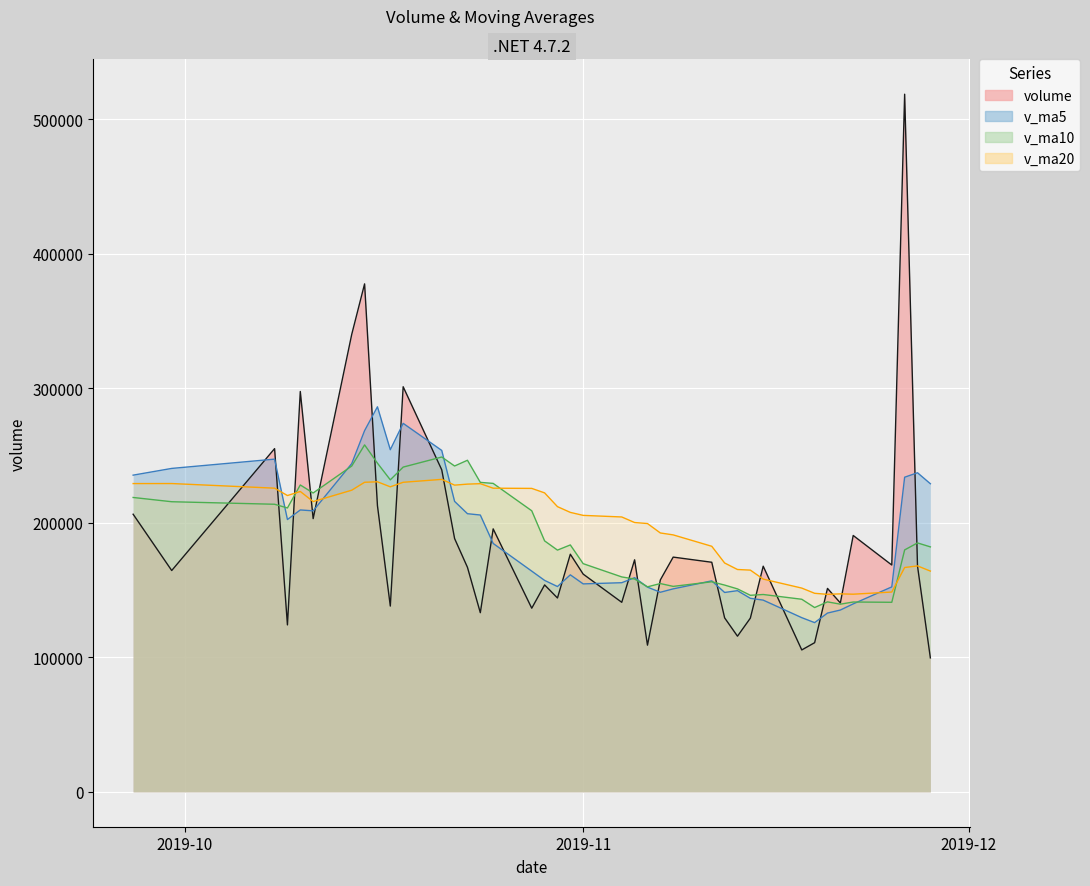

What is the spread (max minus min) of values at 2019-10-17?

116242.7